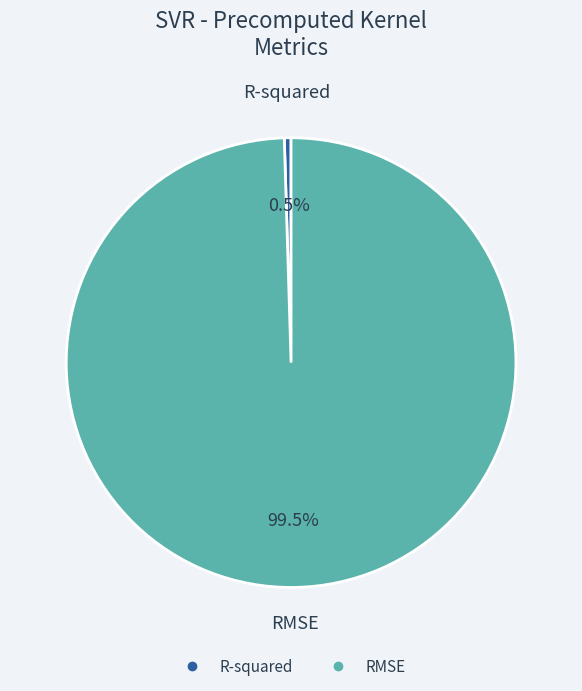

How much of the chart is everything except R-squared?

99.5%